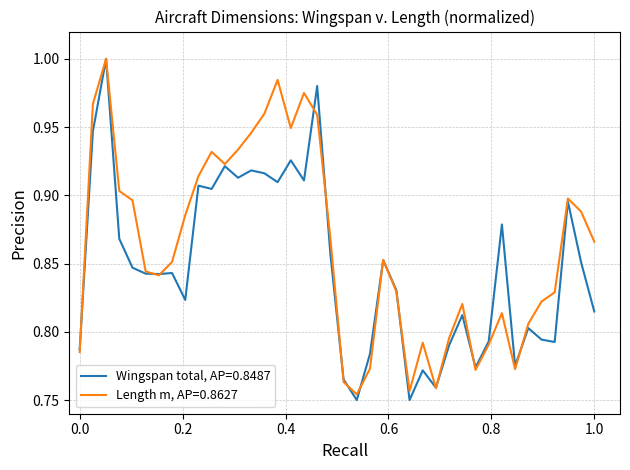

Which series has the largest total across all categories?

Length m, AP=0.8627